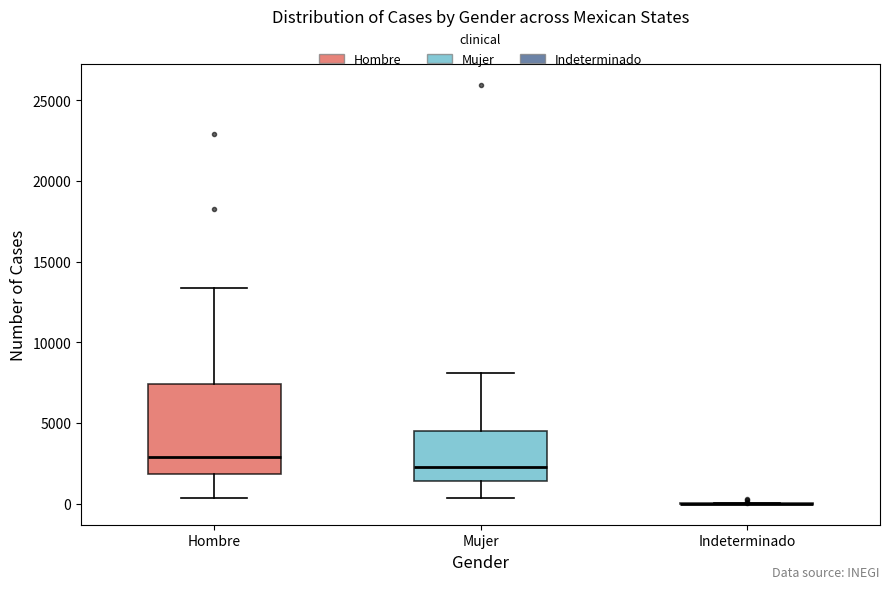

Comparing the boxes themselves (not the whiskers), which one is the tallest?

Hombre